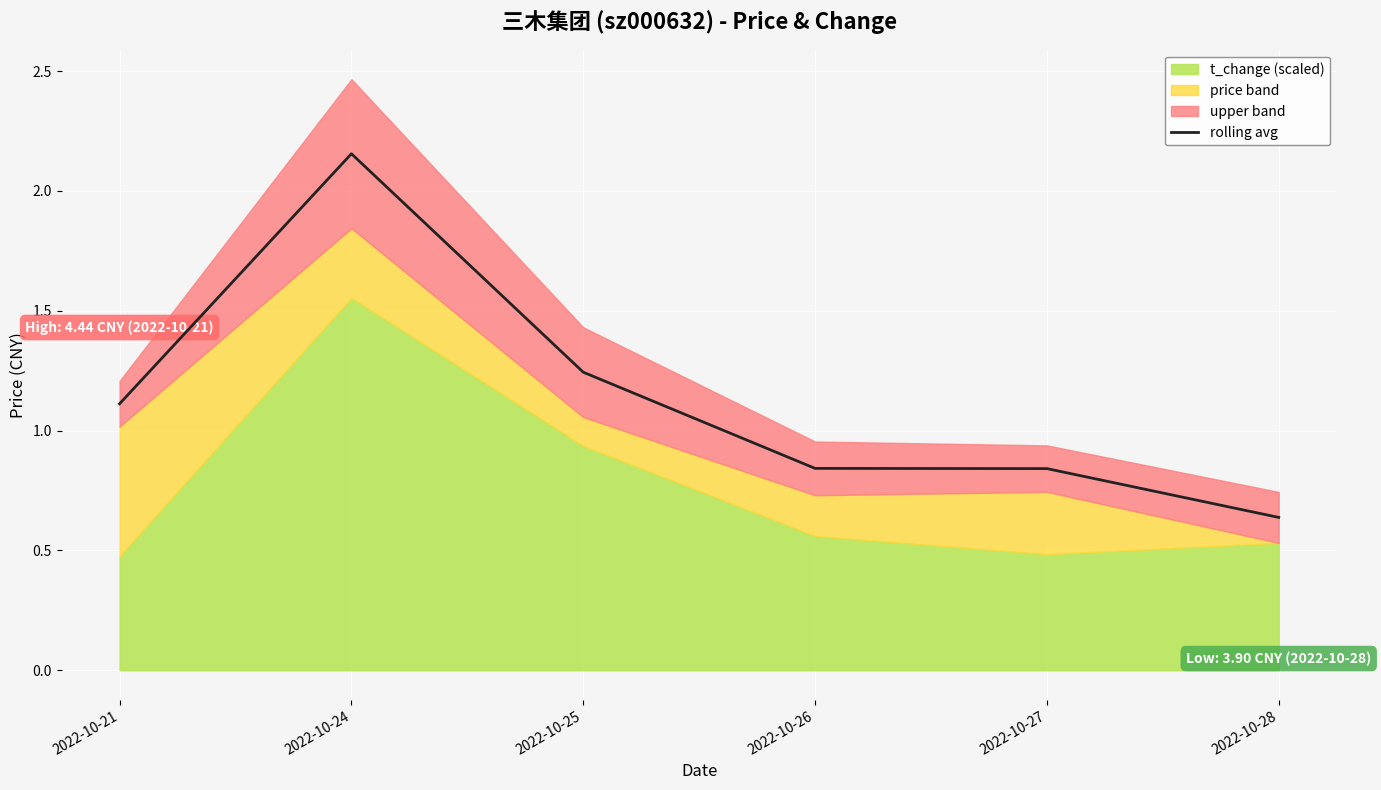

True or false: rolling avg has a value of 0.4 at 2022-10-28.

False